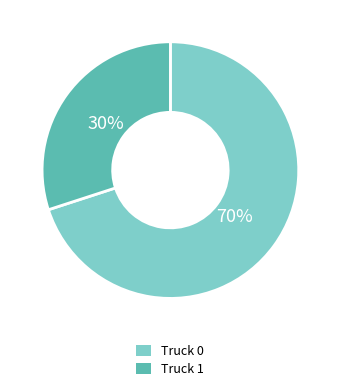

What is the majority slice?

Truck 0